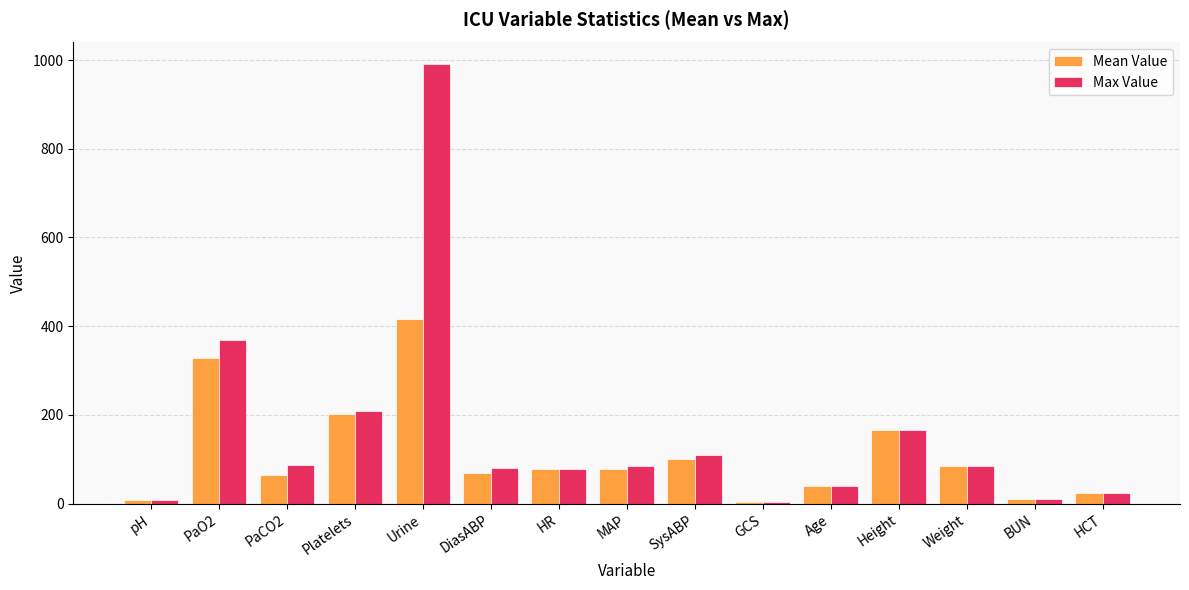

Count the number of data series in this chart.

2